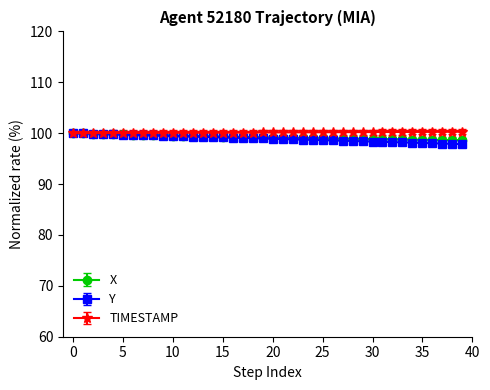

What is the maximum value for Y?

100.0